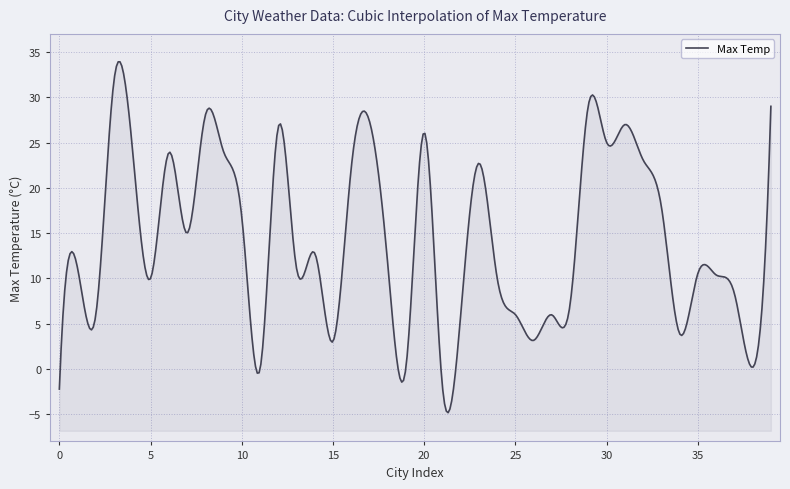

What is the ratio of the value at 24 to the value at 33?

0.6